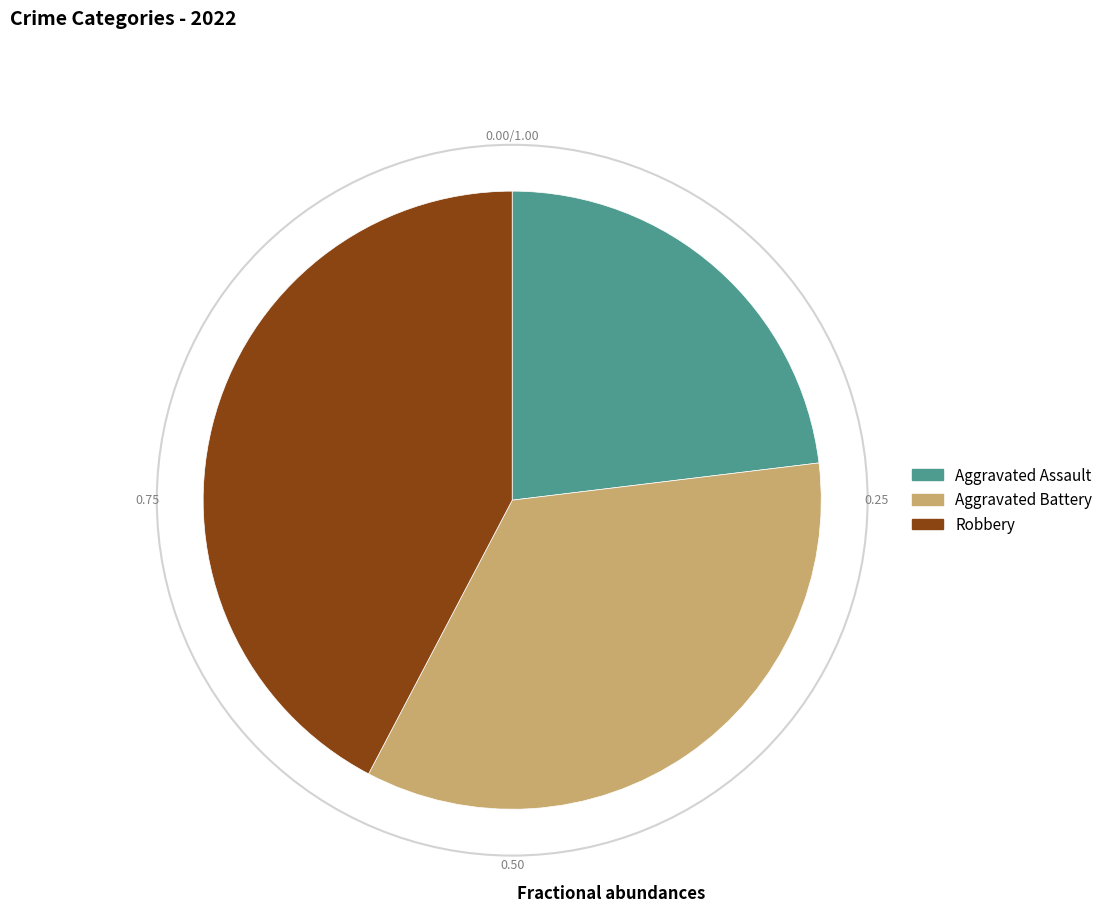

Which slice is the smallest?

Aggravated Assault